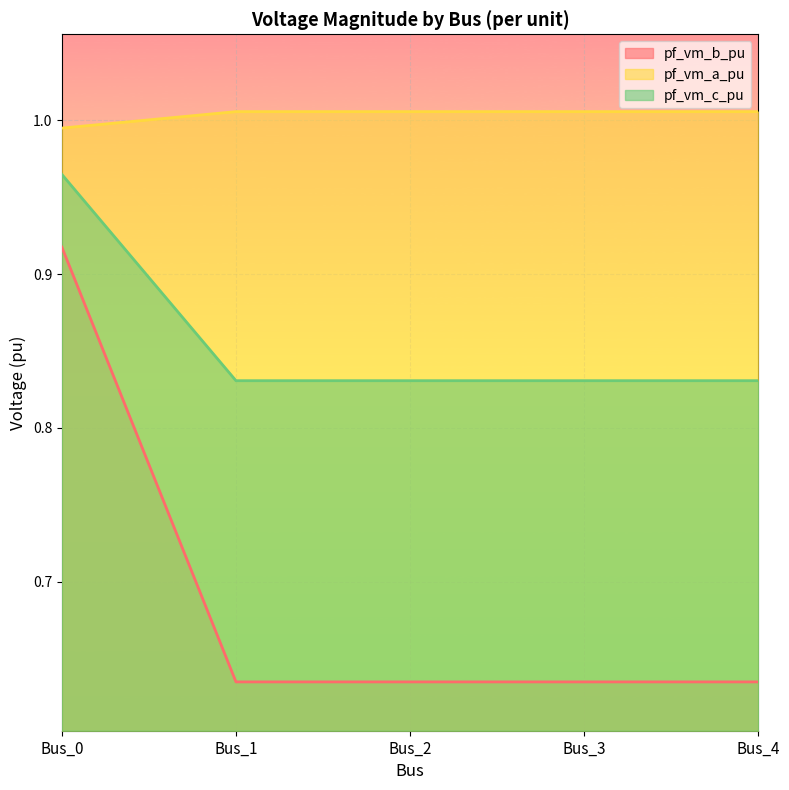

At which label is pf_vm_a_pu closest to 0?

Bus_1